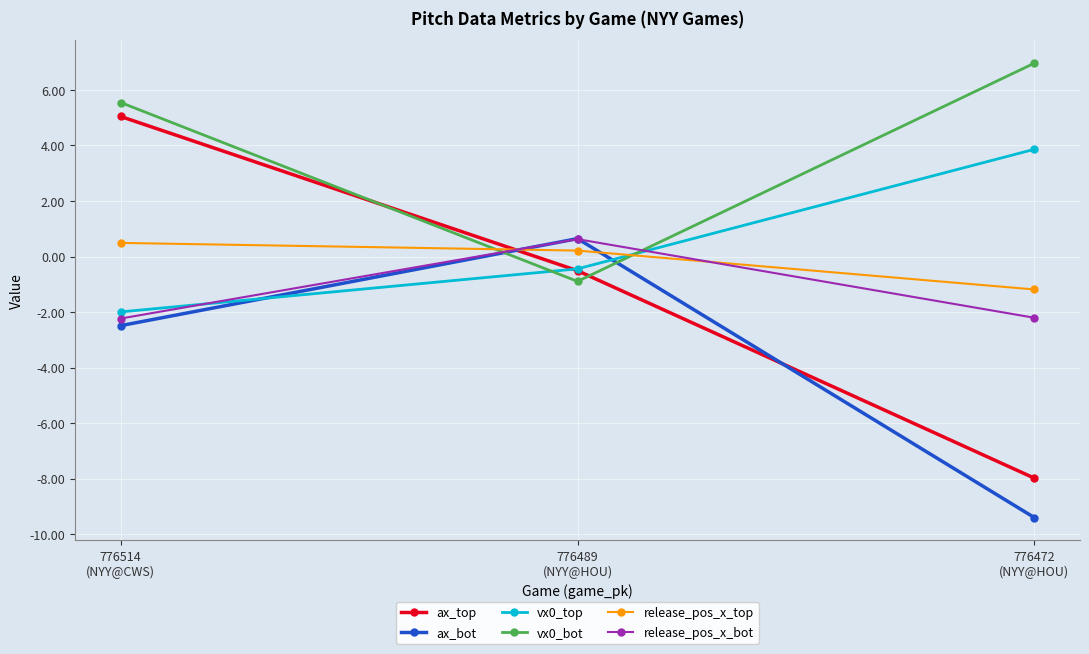

What is the value of the vx0_top point at the 2nd from the left?

-0.4